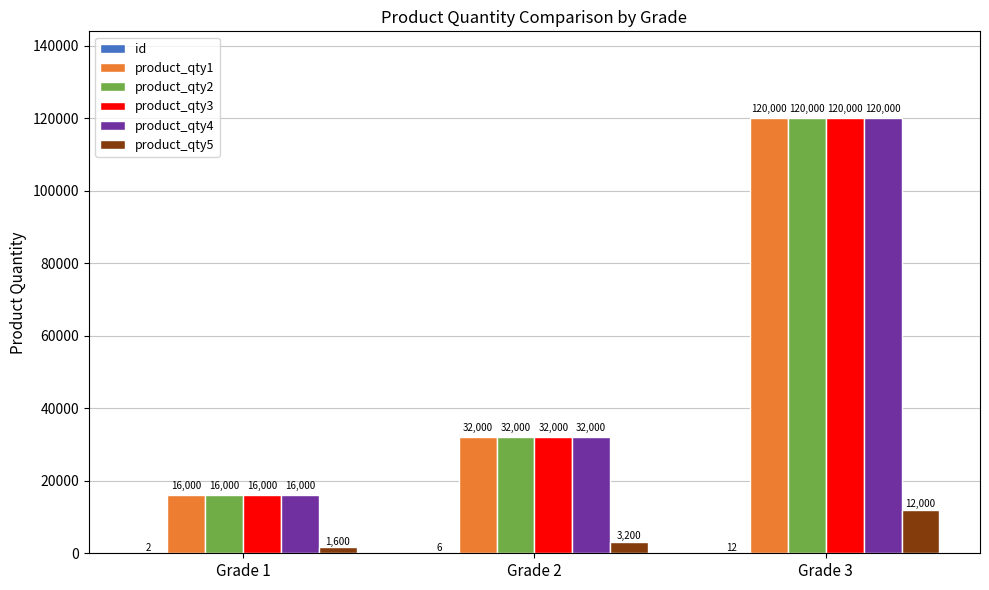

What is the highest value of the product_qty2 series?

120000